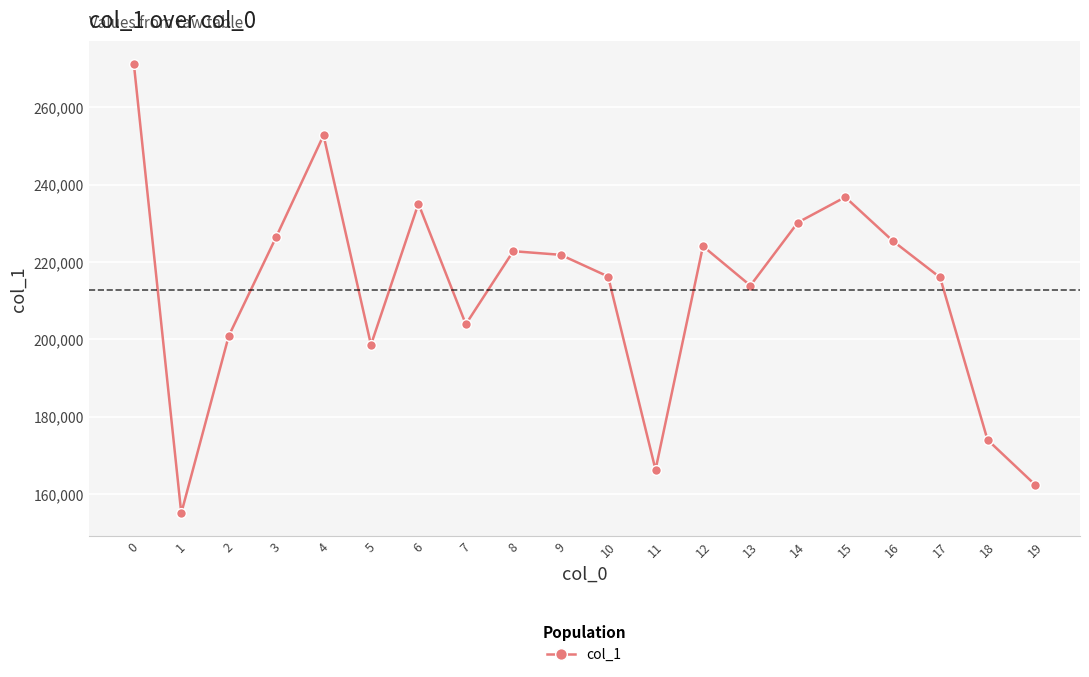

The value at 17 is 353552. True or false?

False